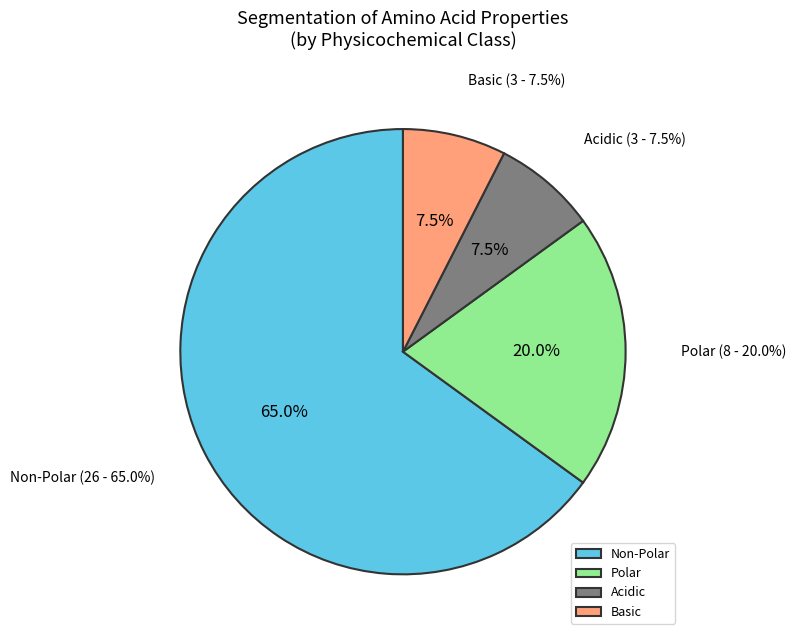

How many slices are in this pie chart?

4